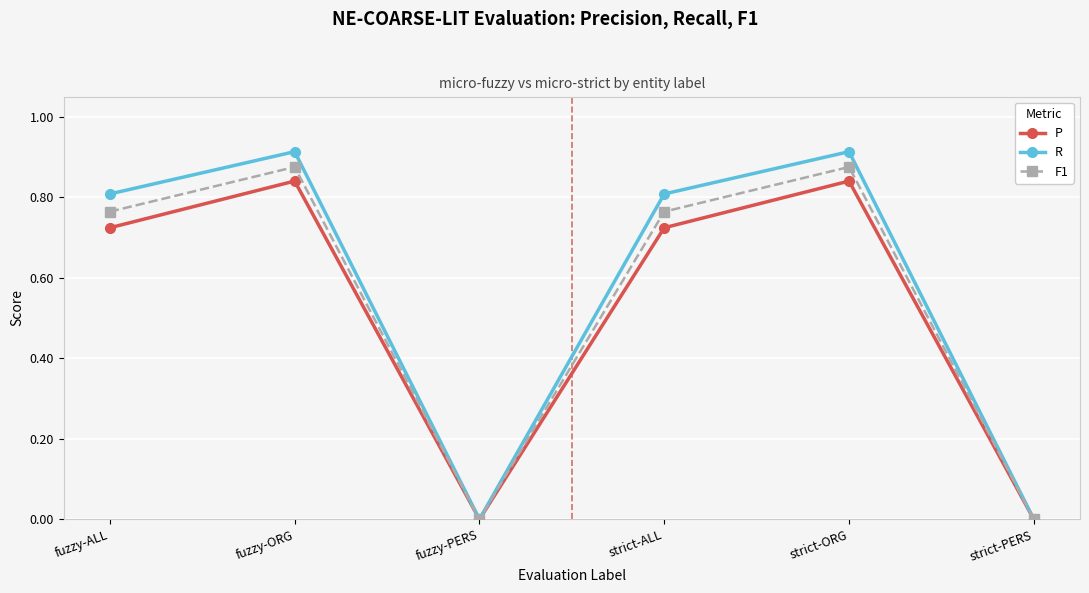

What is the difference between the F1 values at fuzzy-ALL and strict-ORG?

0.1